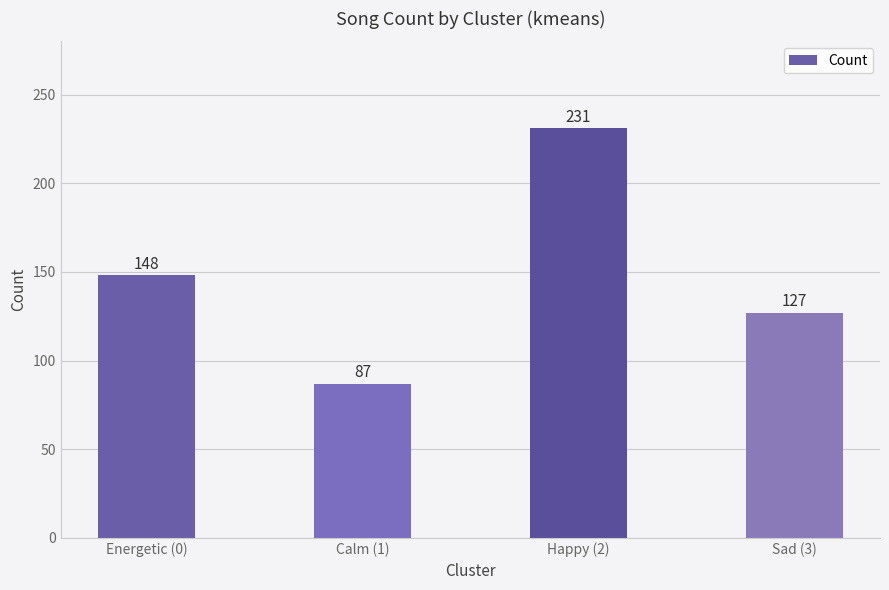

True or false: the data shows 50 at Energetic (0).

False